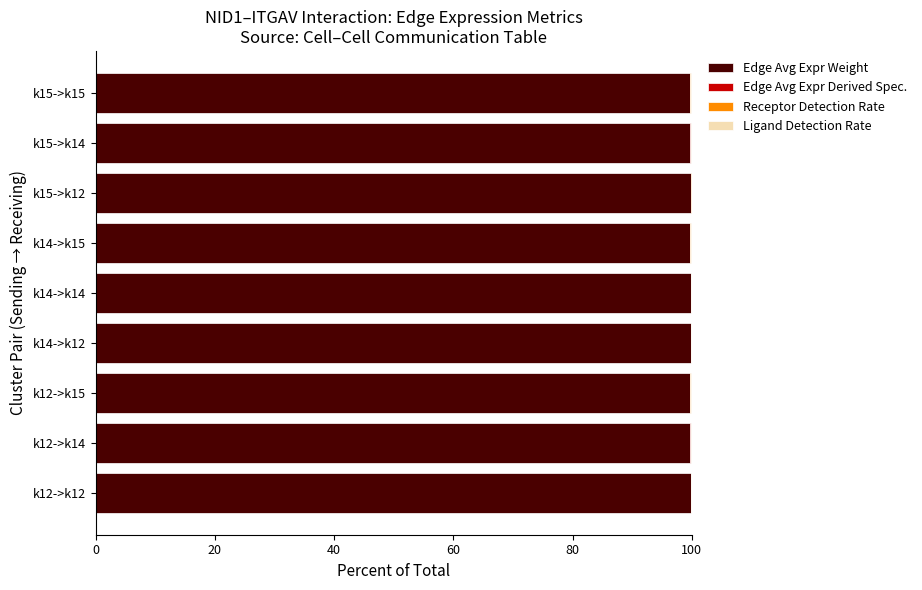

True or false: Edge Avg Expr Weight has a value of 99.8 at k15->k14.

True